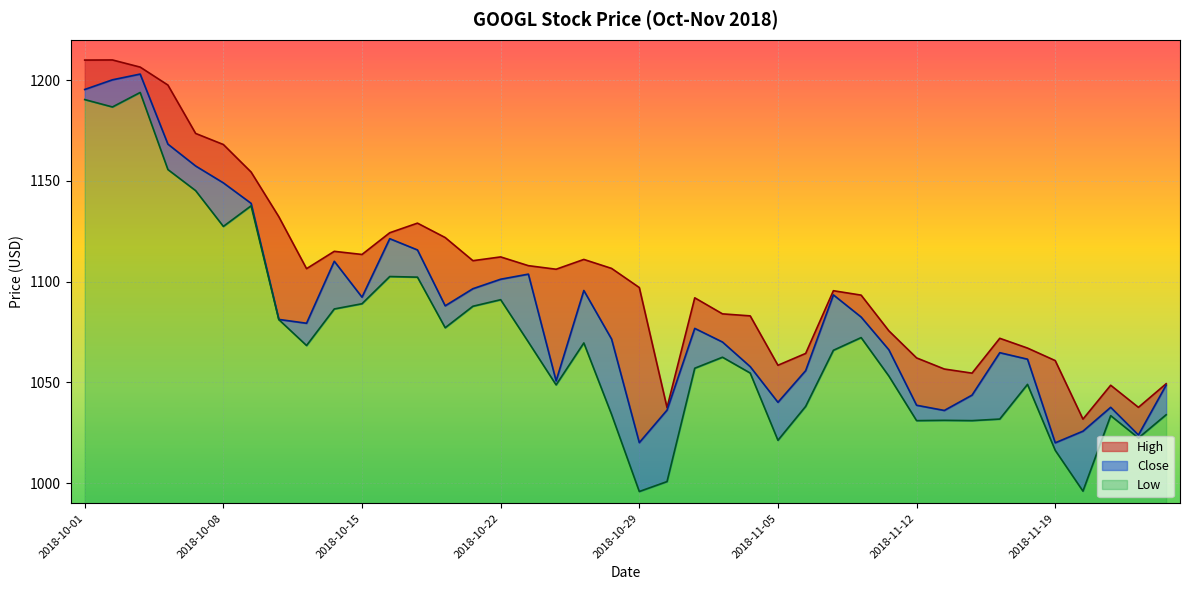

Read the Low value at 2018-10-08.

137.4